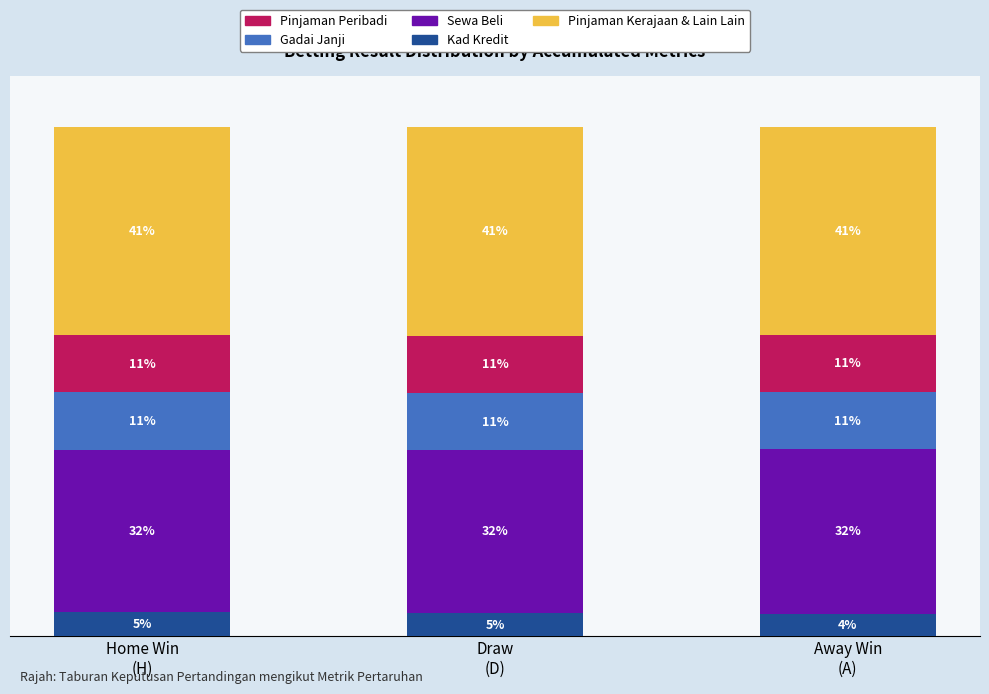

Are the bars horizontal?

No